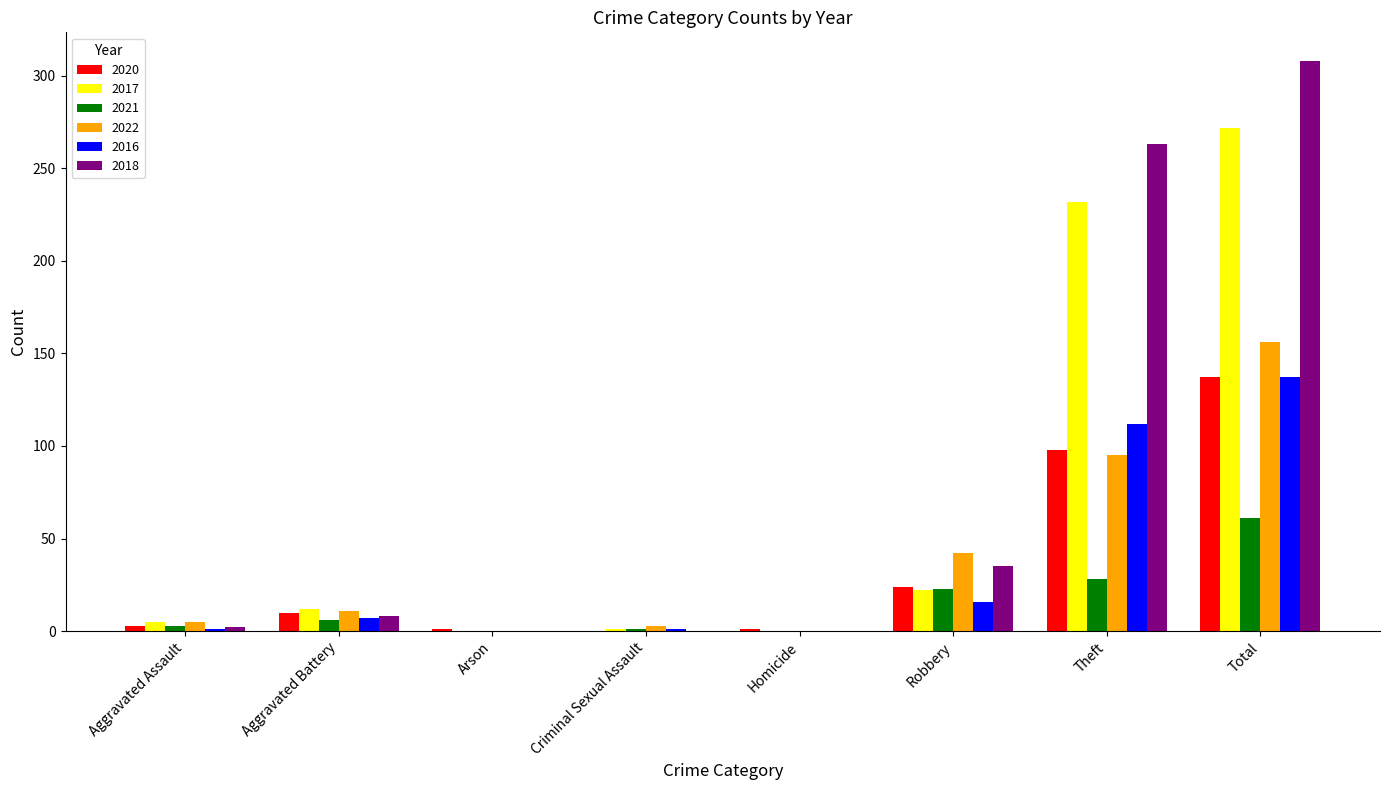

The value of 2018 at Robbery is 57. True or false?

False